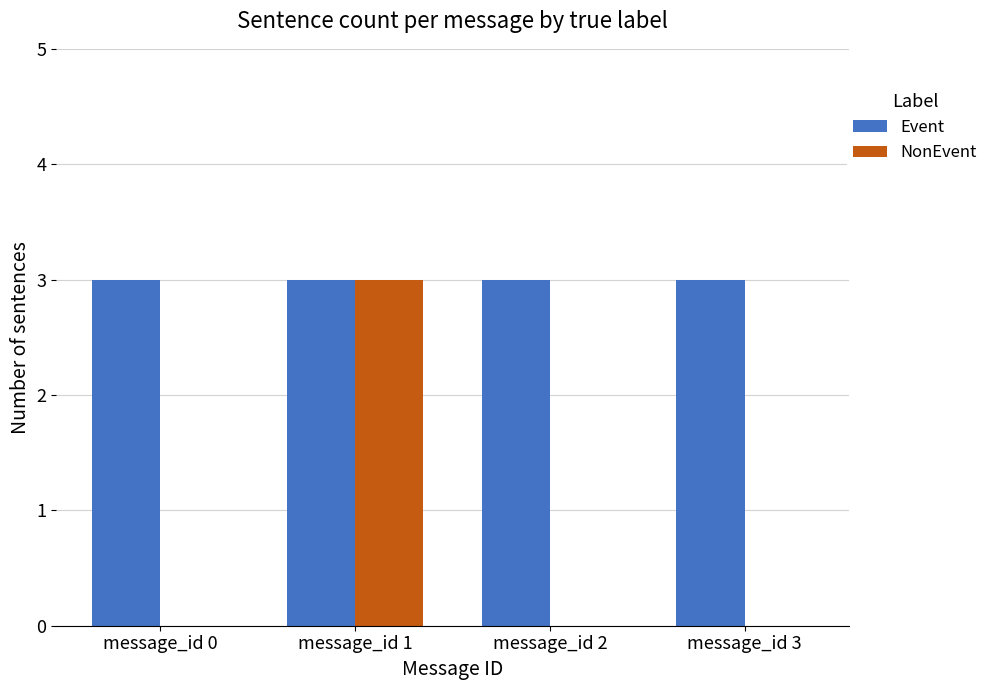

What is the spread (max minus min) of values at message_id 0?

3